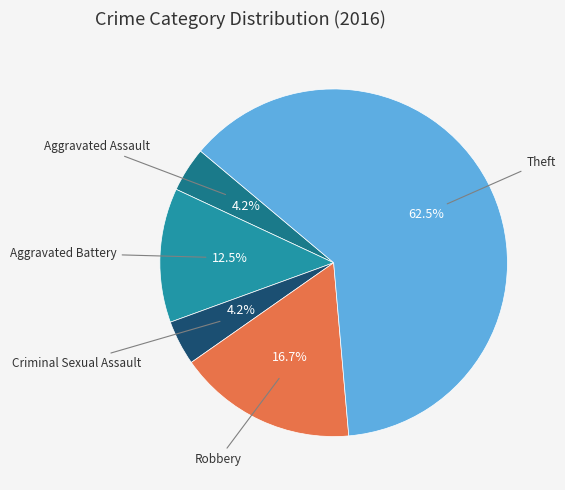

Is there any slice that represents more than half of the pie?

Yes